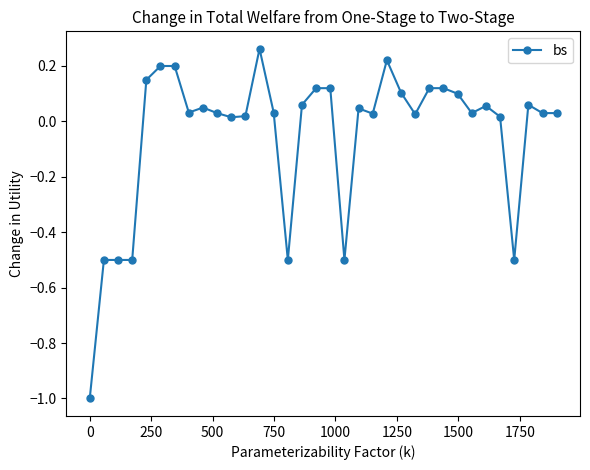

What is the difference between the maximum and second lowest values?

0.8